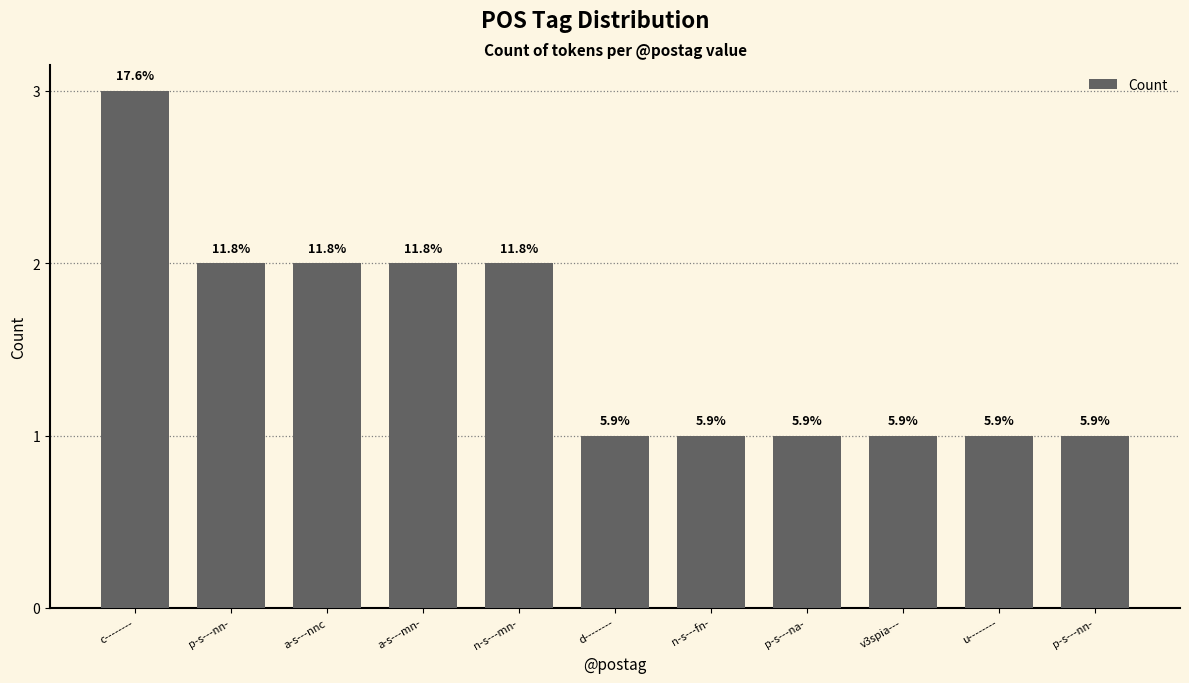

What is the approximate value at v3spia---?

1